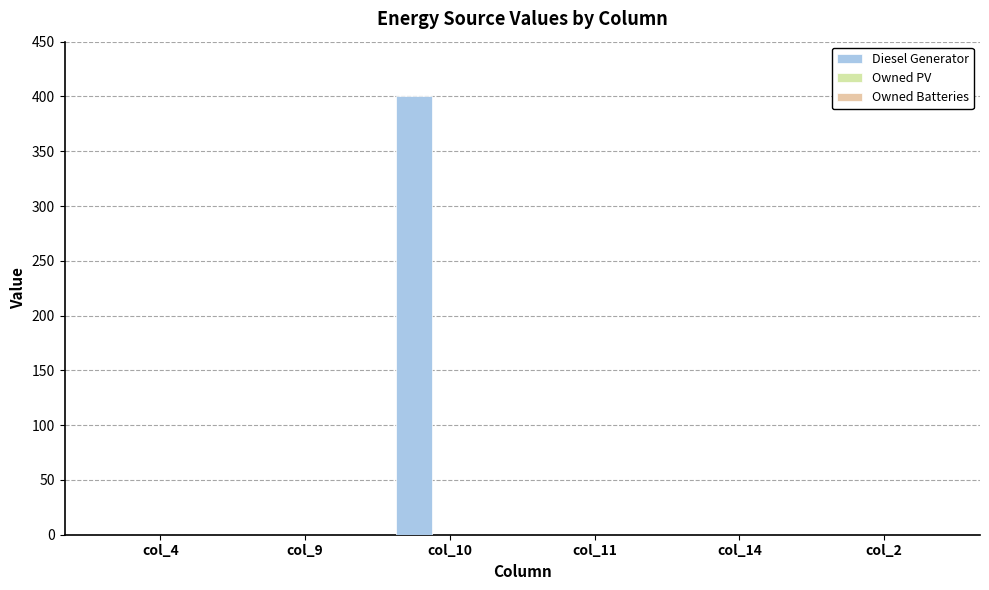

Does the chart contain stacked bars?

No